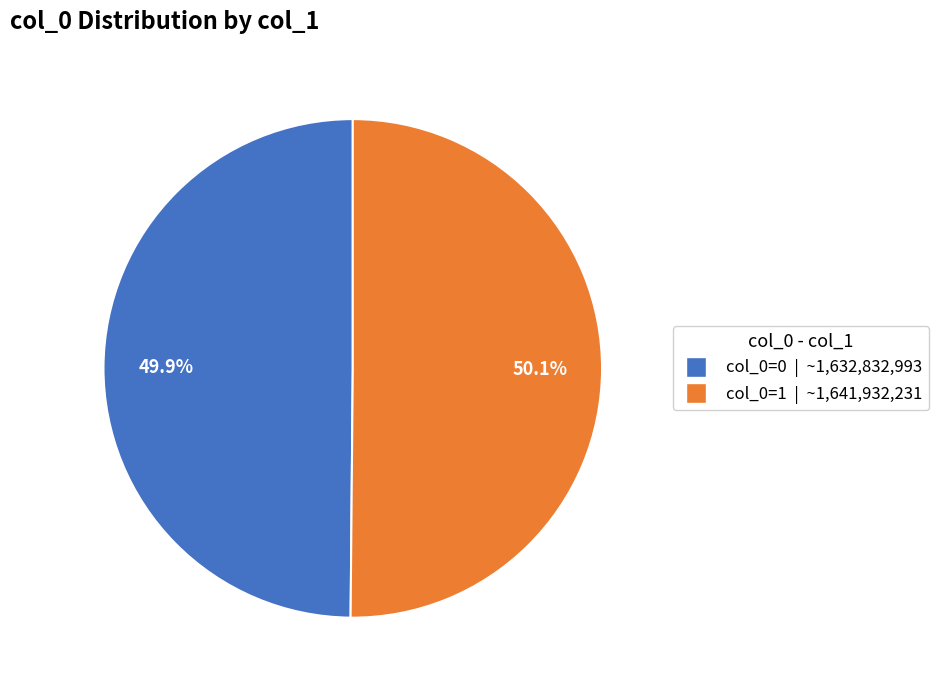

Does any single category account for the majority?

Yes